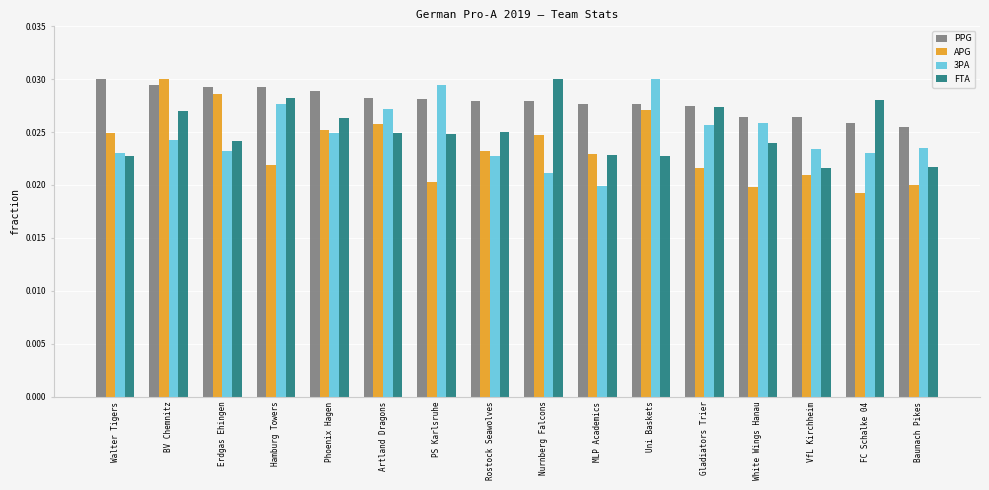

What position from the left is Rostock Seawolves?

8